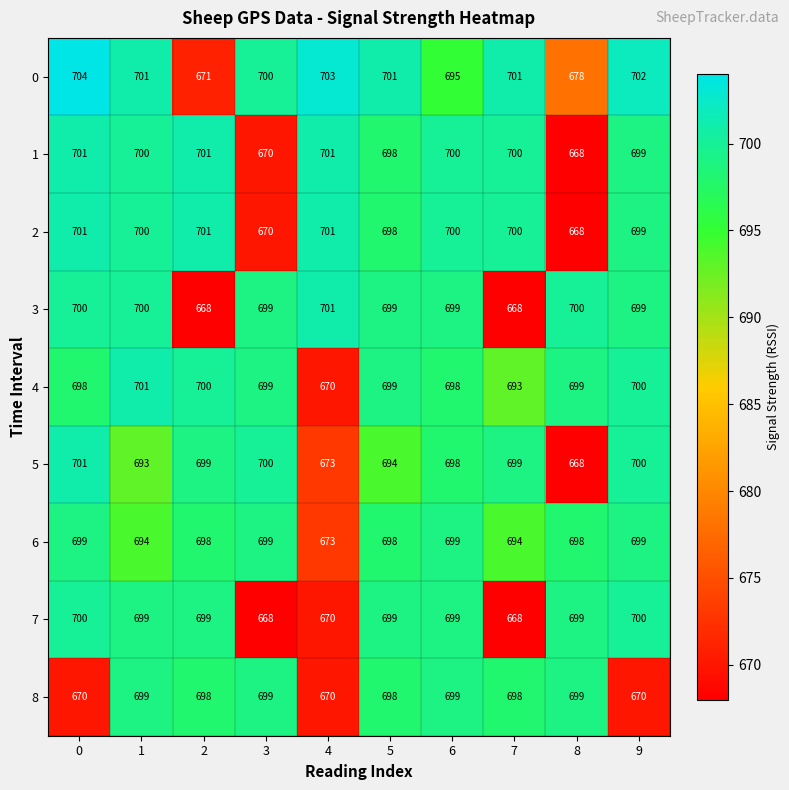

At how many categories does at least one series exceed 694?

10